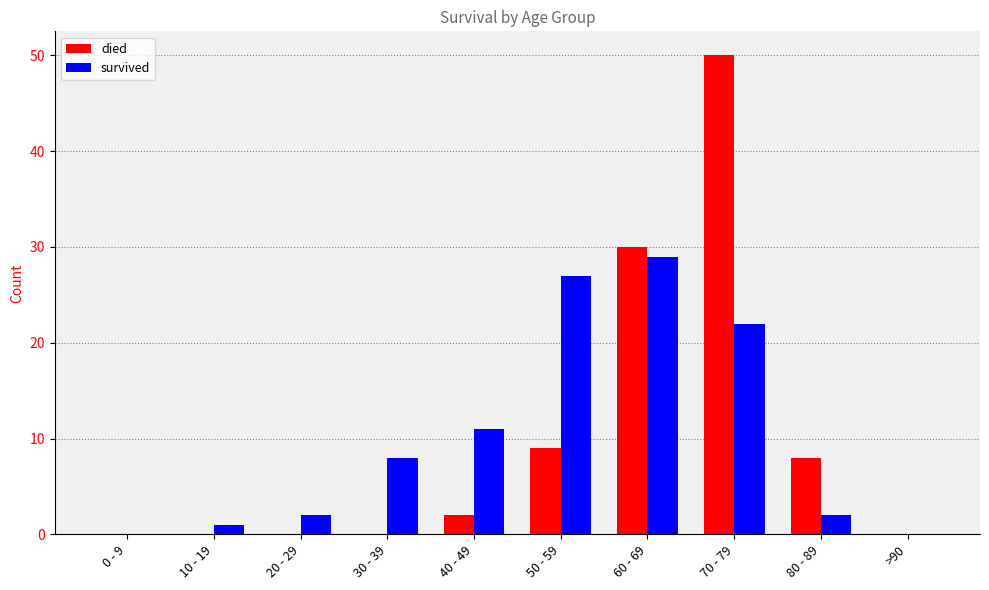

The value of died at >90 is 0. True or false?

True